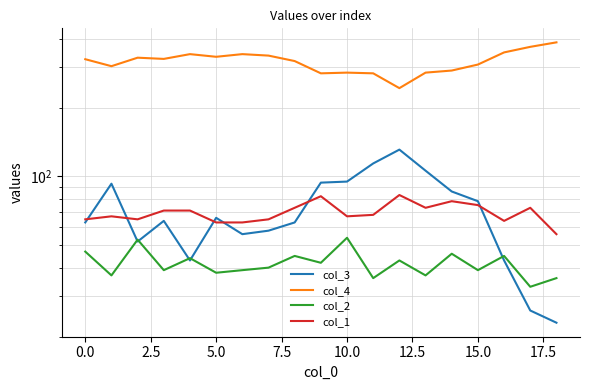

True or false: col_3 has a value of 134 at 10.

False